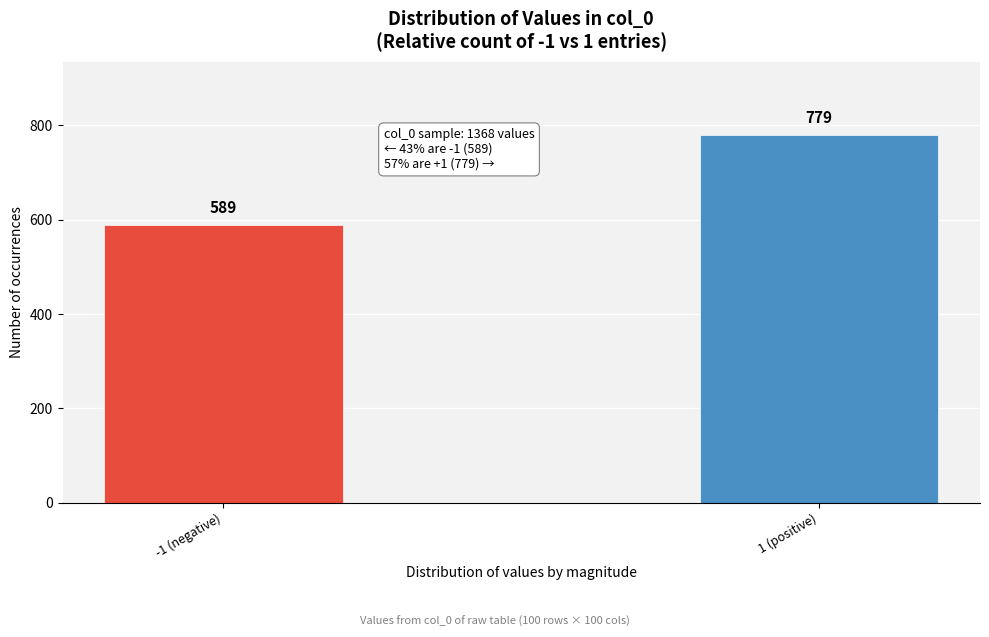

Reading right to left, list all the values displayed in this chart.

779	589